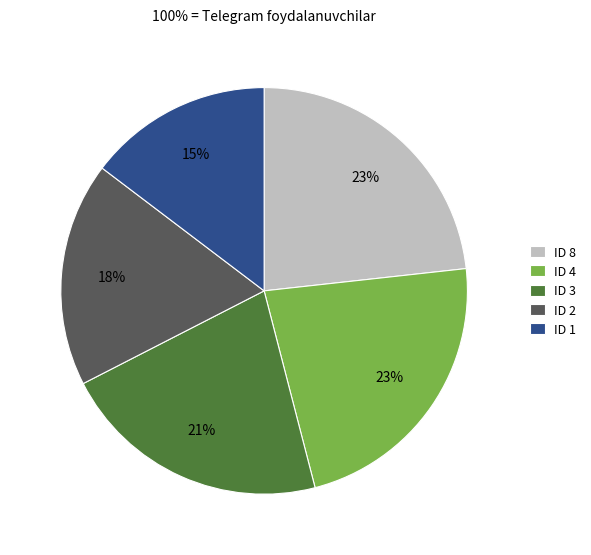

To the nearest percent, what is the average slice percentage?

20%